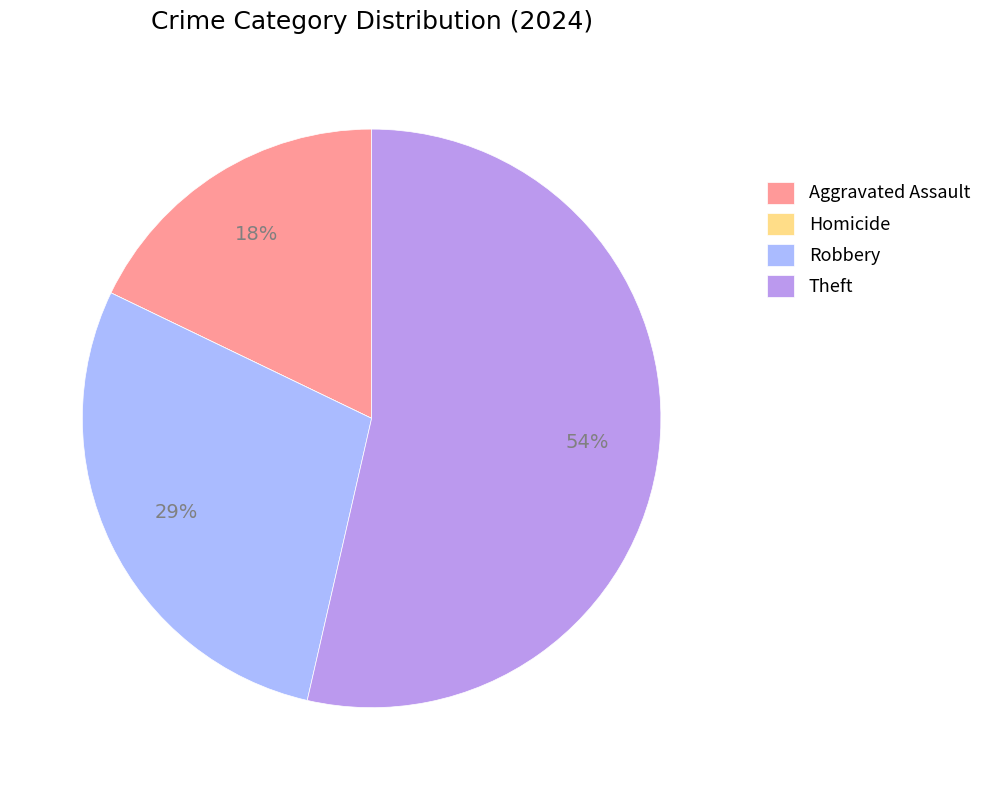

Does any single category account for the majority?

Yes